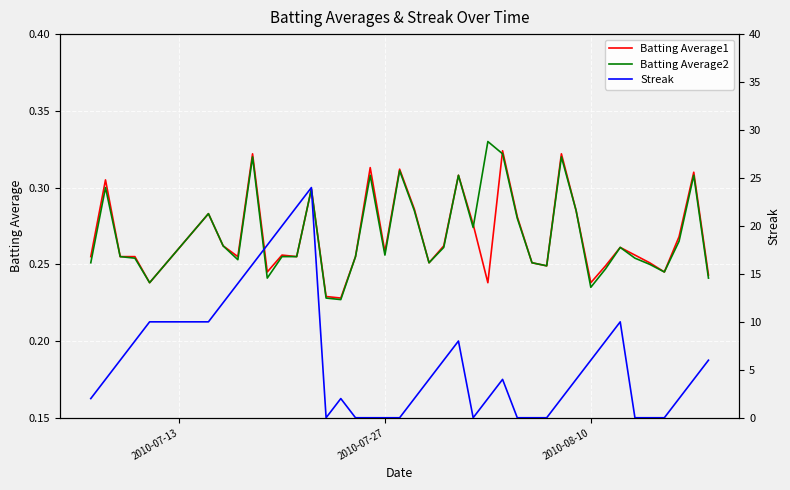

What is the difference between the maximum and minimum values in the Streak series?

24.0